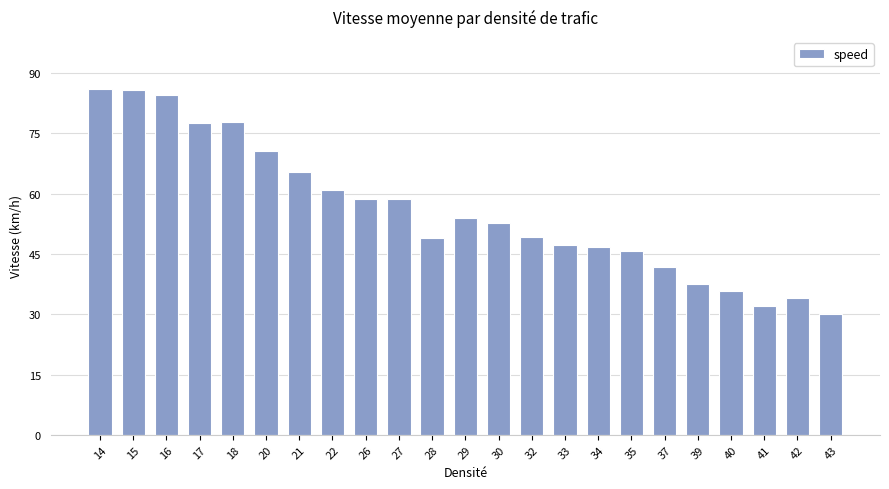

How many values are below 52?

11